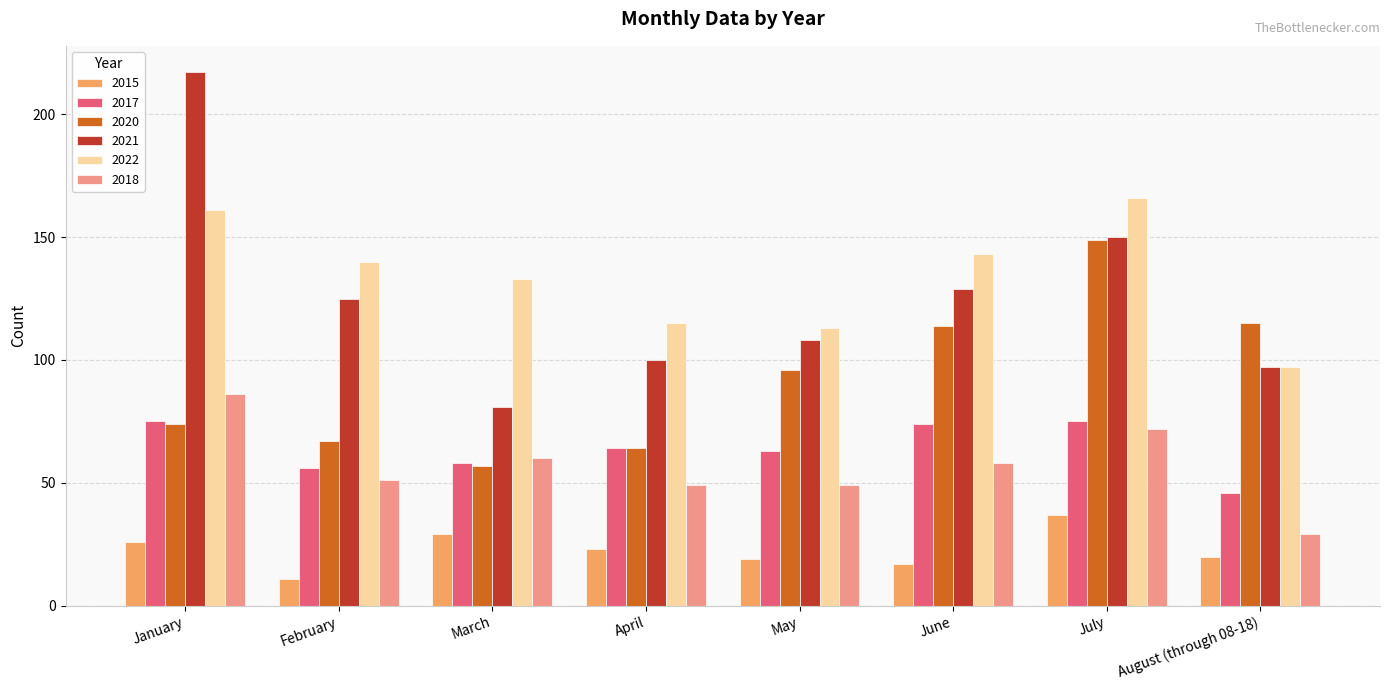

Which series has the largest total across all categories?

2022